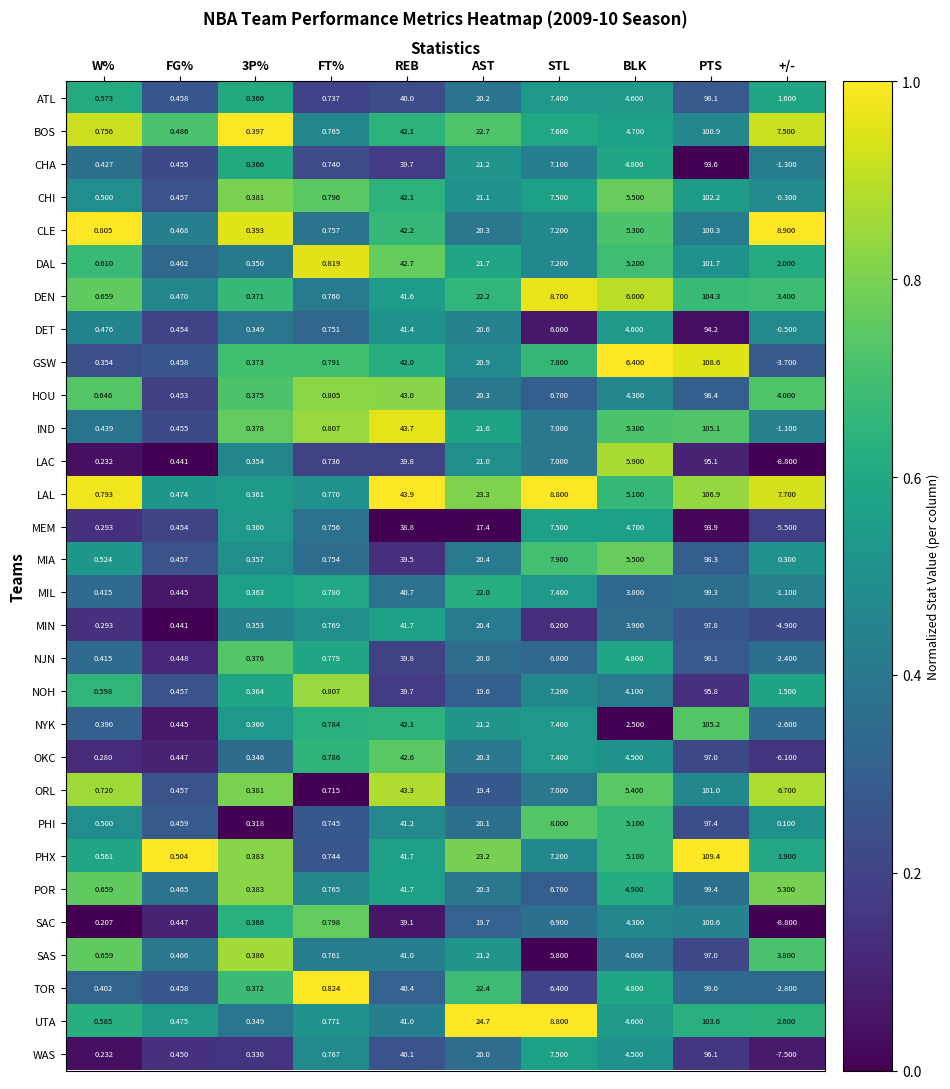

Which series changed the most between FG% and STL?

LAL